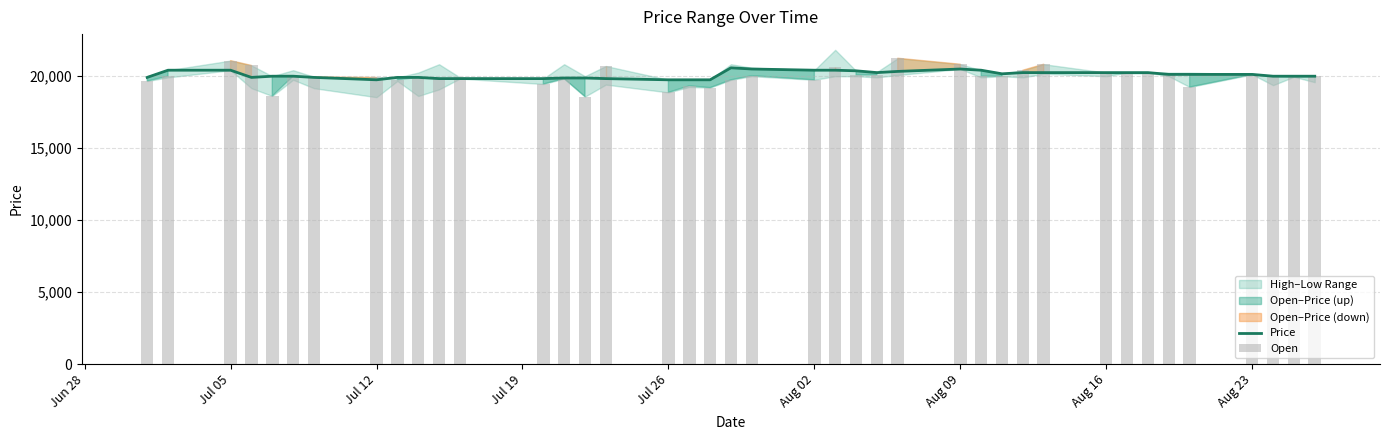

What is the value of the Open bar at the 7th from the left?

19958.3